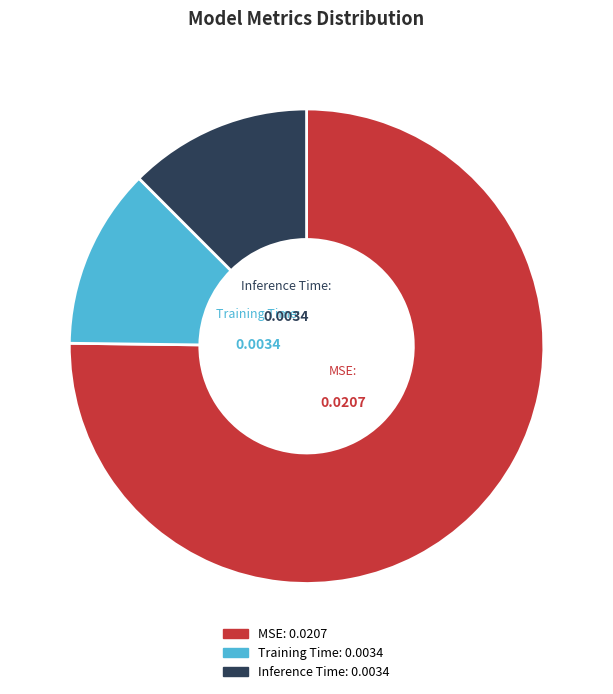

Which slice is the largest?

MSE